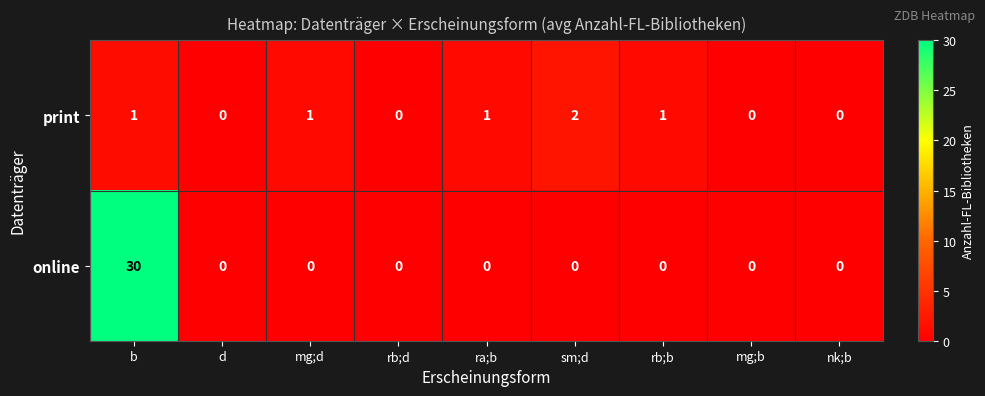

What is the spread (max minus min) of values at mg;d?

1